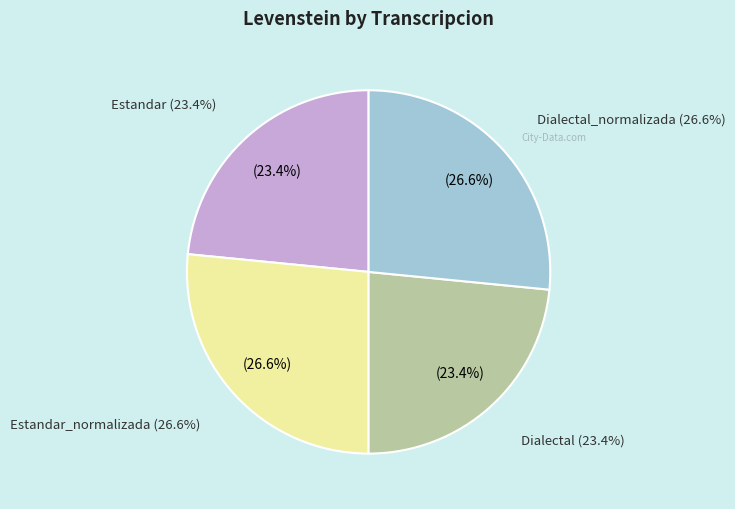

Which has a higher value, Dialectal or Dialectal_normalizada?

Dialectal_normalizada